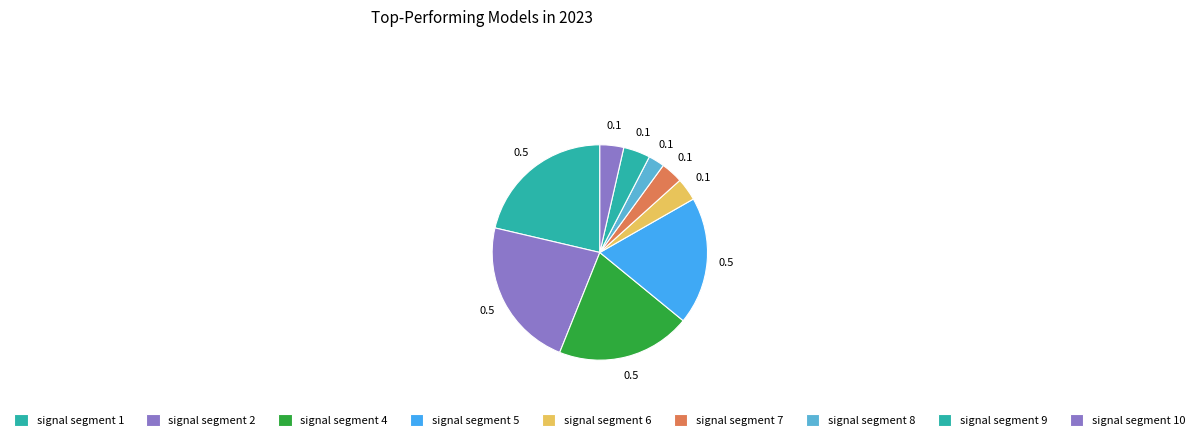

Which category has the biggest portion of the pie?

signal segment 2